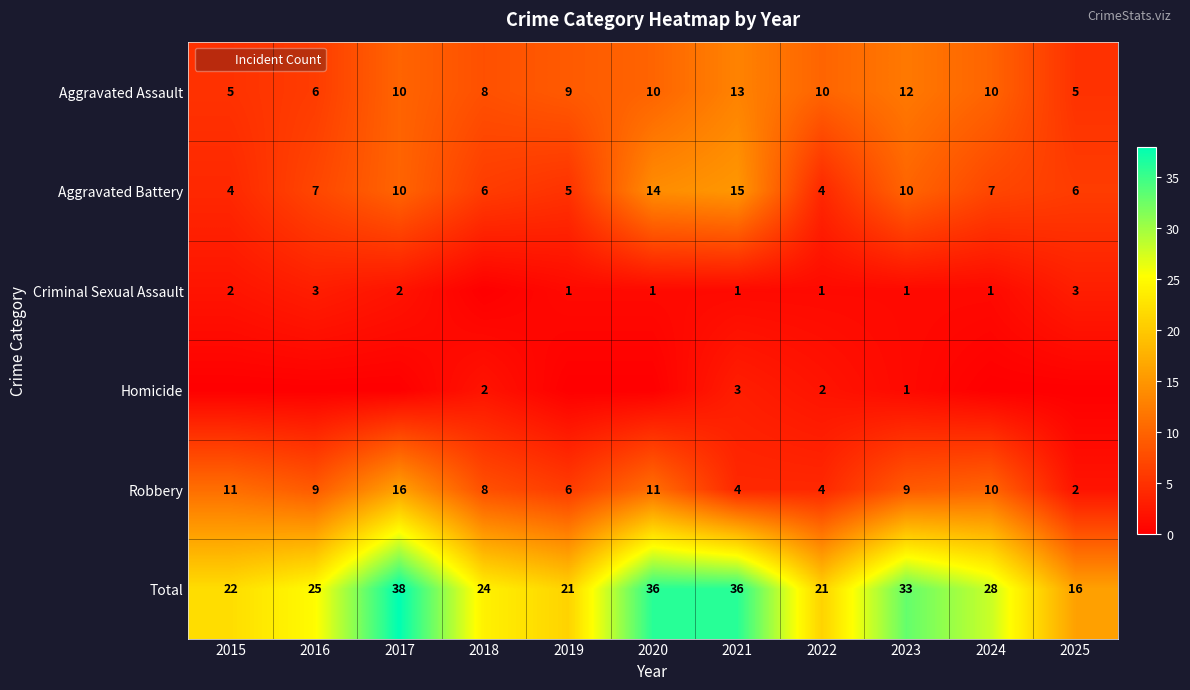

True or false: Homicide has a value of 0 at 2024.

True